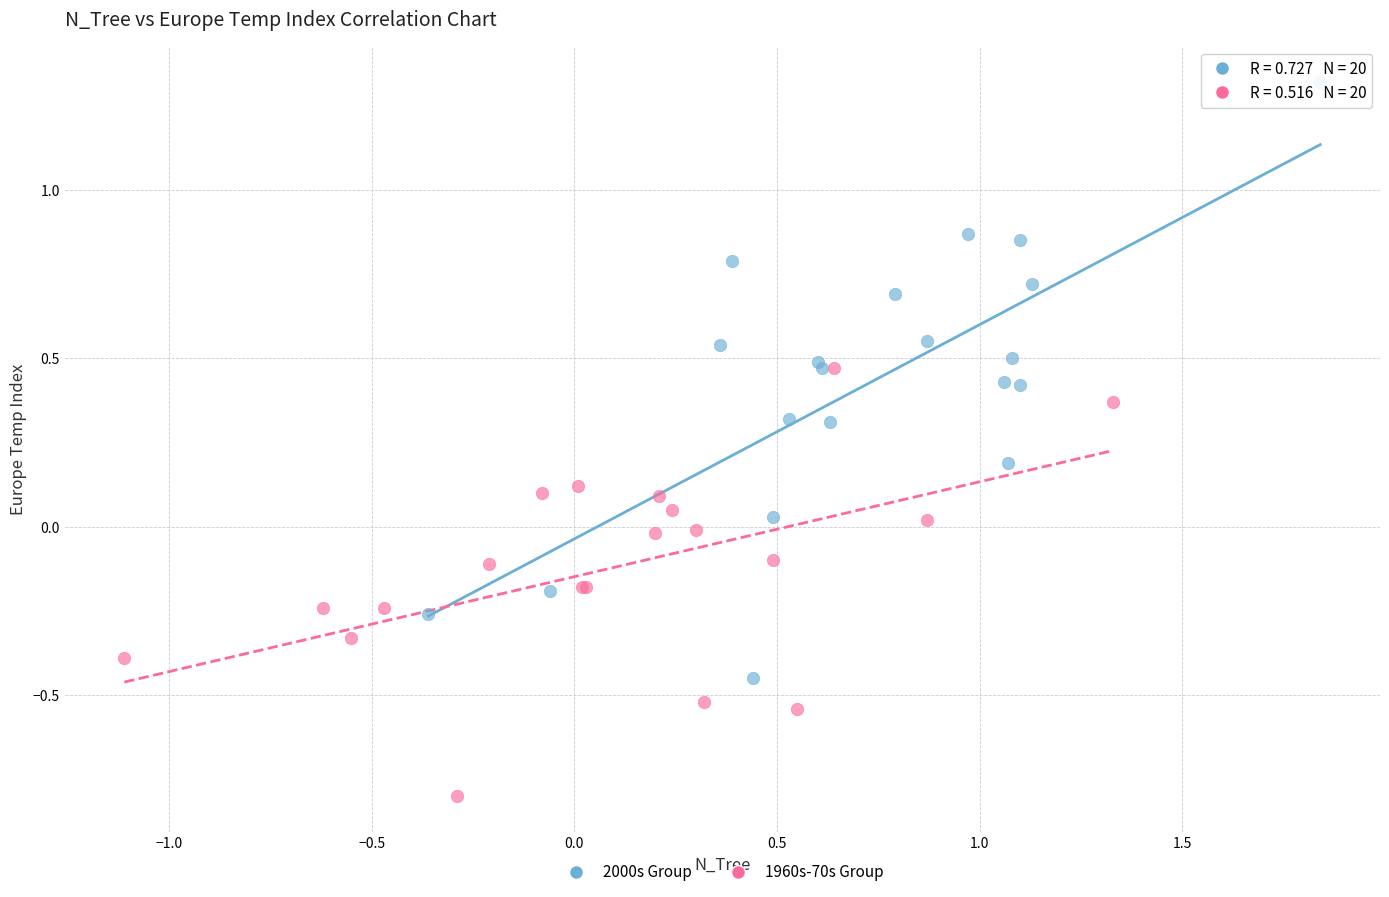

Which series has the largest Y range (max minus min)?

2000s Group